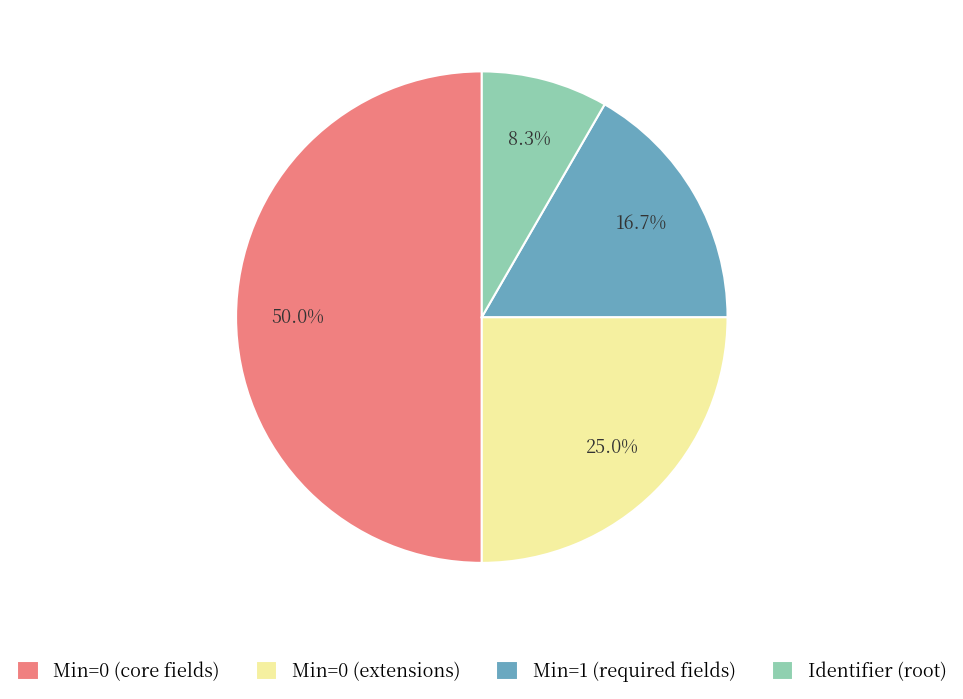

Between Min=0 (extensions) and Identifier (root), which is larger?

Min=0 (extensions)